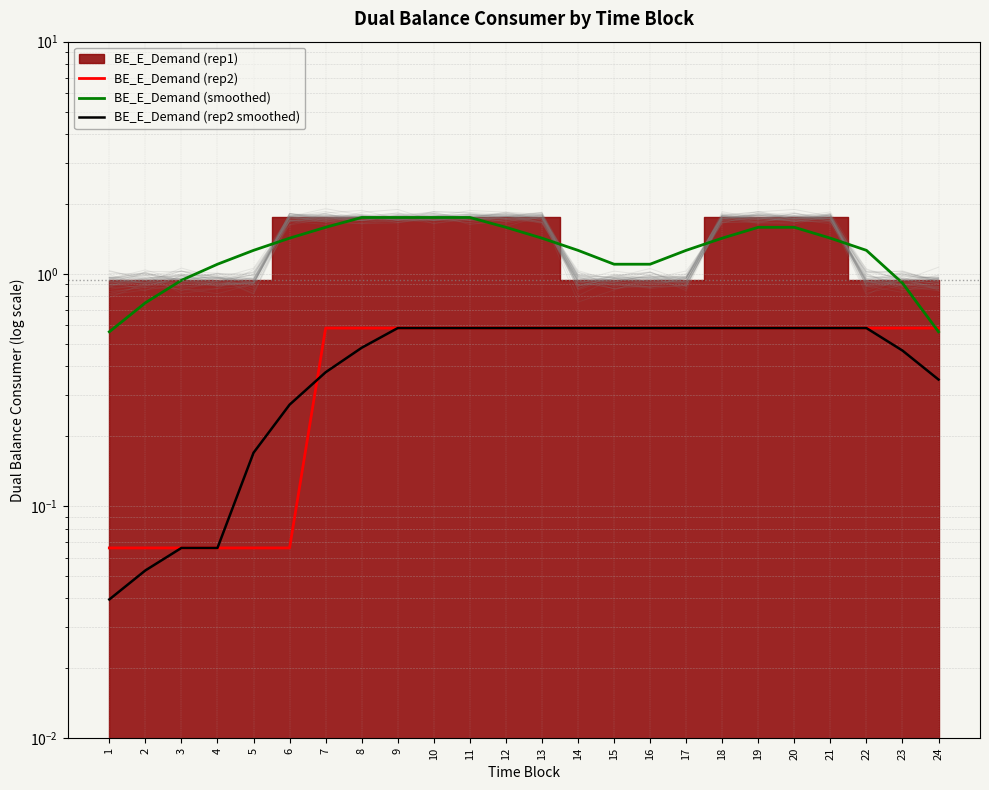

Reading left to right, what are all the values shown in this chart?

BE_E_Demand (rep2): 1=0.1	2=0.1	3=0.1	4=0.1	5=0.1	6=0.1	7=0.6	8=0.6	9=0.6	10=0.6	11=0.6	12=0.6	13=0.6	14=0.6	15=0.6	16=0.6	17=0.6	18=0.6	19=0.6	20=0.6	21=0.6	22=0.6	23=0.6	24=0.6
BE_E_Demand (smoothed): 1=0.6	2=0.8	3=0.9	4=1.1	5=1.3	6=1.4	7=1.6	8=1.7	9=1.7	10=1.7	11=1.7	12=1.6	13=1.4	14=1.3	15=1.1	16=1.1	17=1.3	18=1.4	19=1.6	20=1.6	21=1.4	22=1.3	23=0.9	24=0.6
BE_E_Demand (rep2 smoothed): 1=0.0	2=0.1	3=0.1	4=0.1	5=0.2	6=0.3	7=0.4	8=0.5	9=0.6	10=0.6	11=0.6	12=0.6	13=0.6	14=0.6	15=0.6	16=0.6	17=0.6	18=0.6	19=0.6	20=0.6	21=0.6	22=0.6	23=0.5	24=0.4